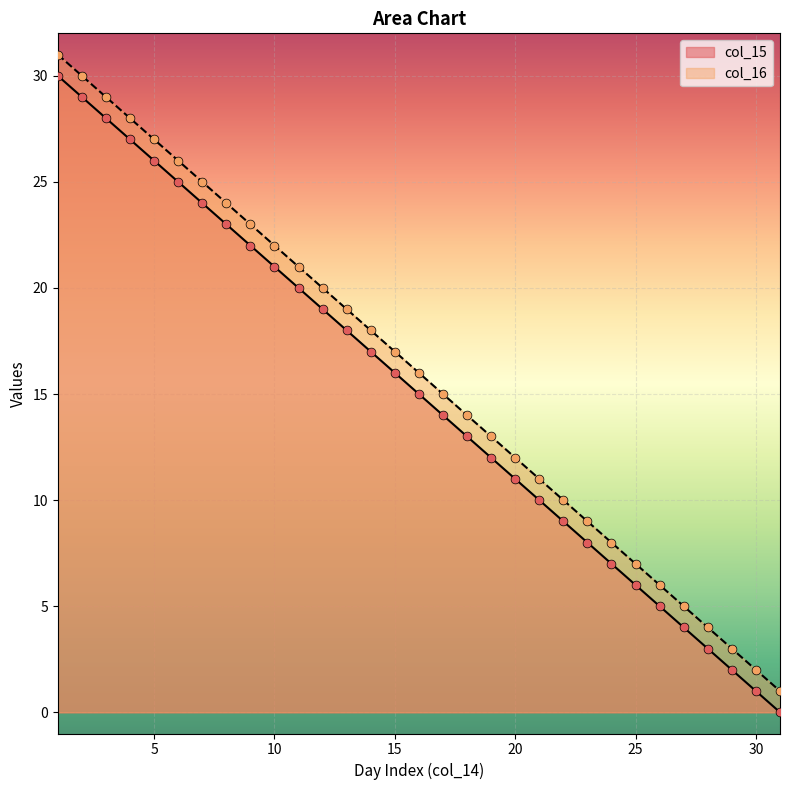

At which category is the sum across all series the highest?

1